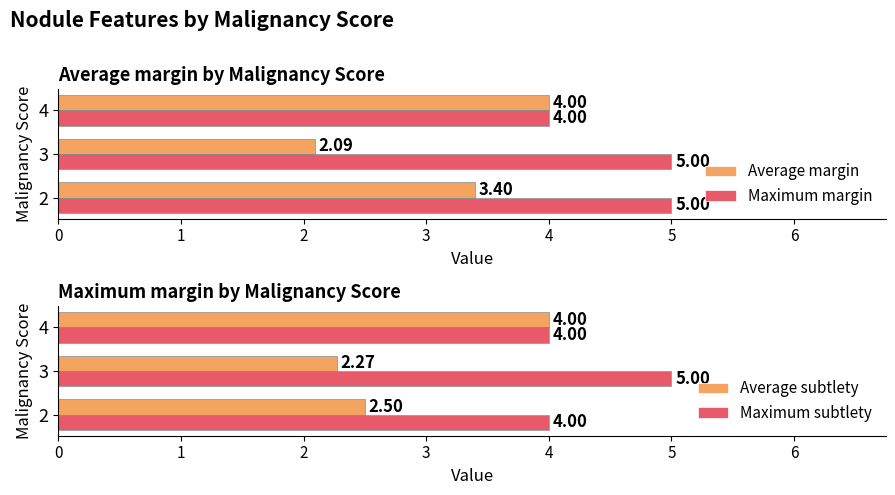

What is the highest value of the Maximum margin series?

5.0